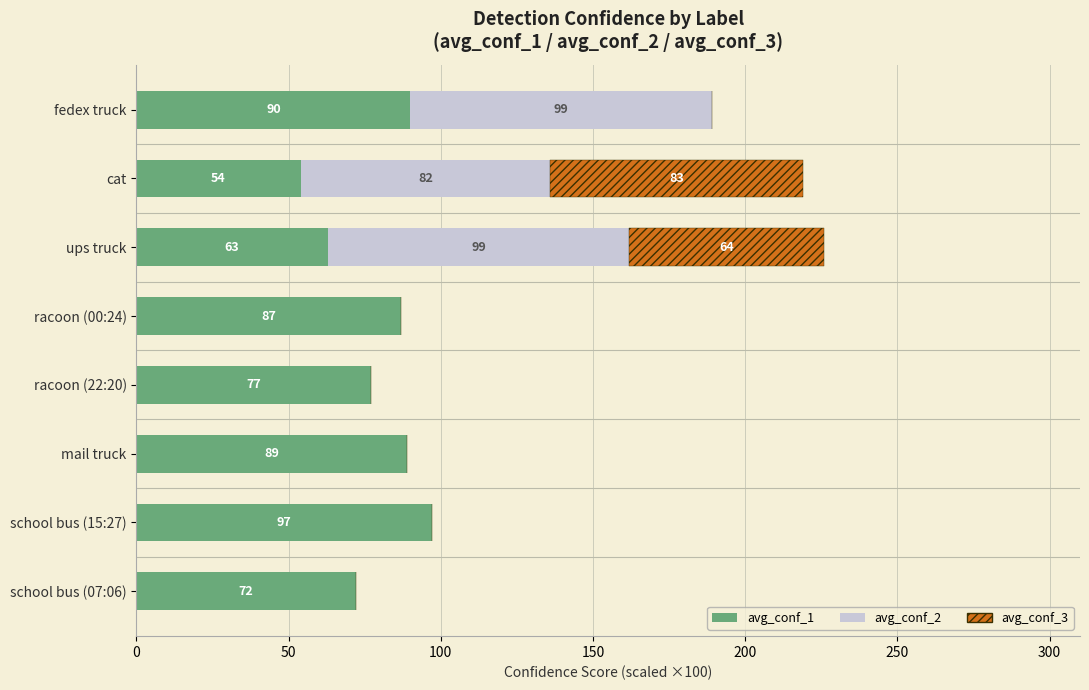

What is the average value of the avg_conf_1 series?

79